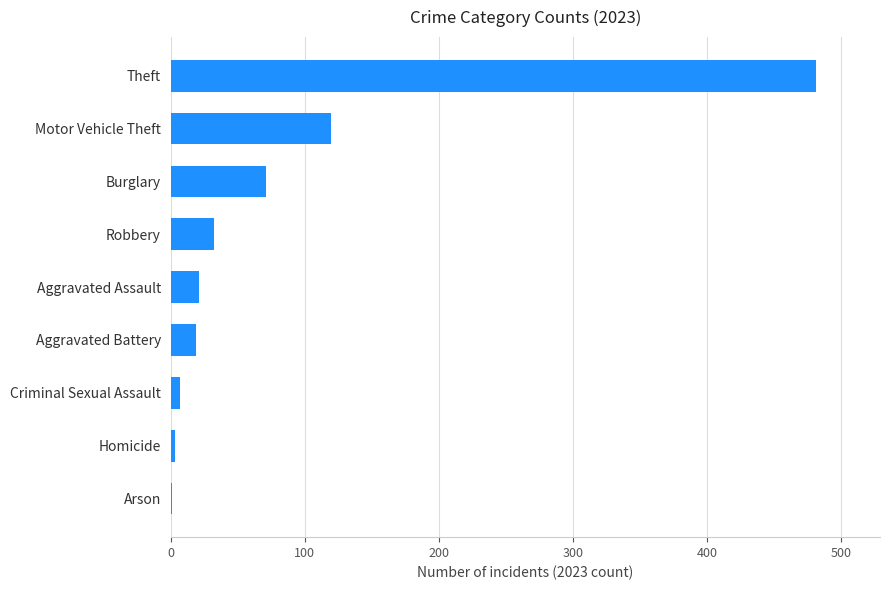

Where is the data nearest to the value 241?

Motor Vehicle Theft